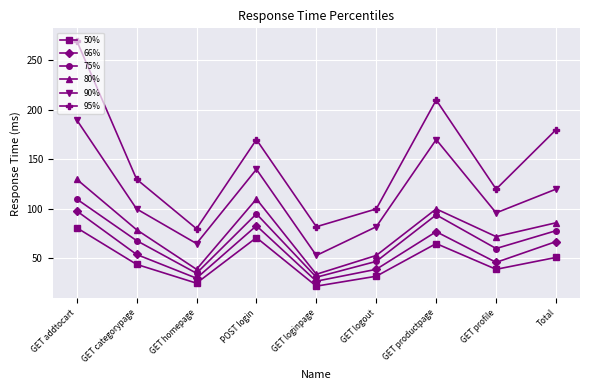

Count the number of categories in the chart.

9